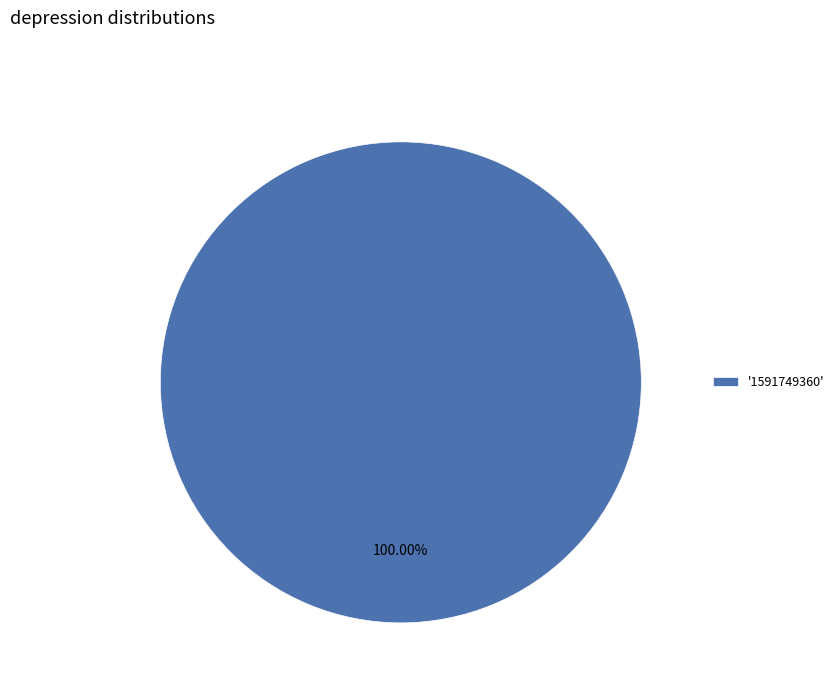

What is the majority slice?

'1591749360'